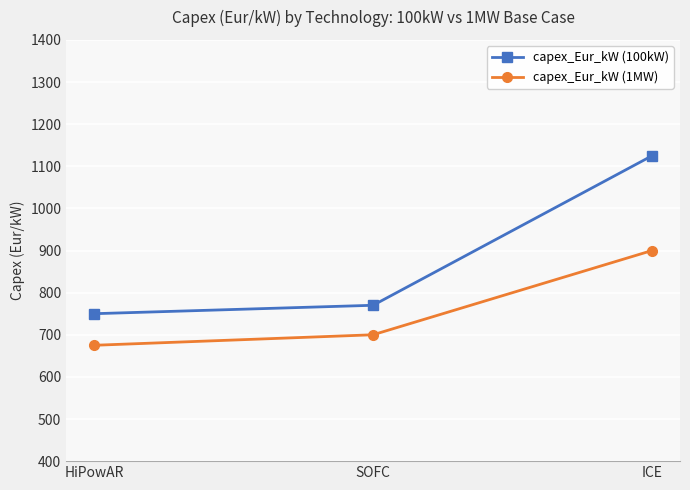

What is the difference between the highest and lowest values at ICE?

225